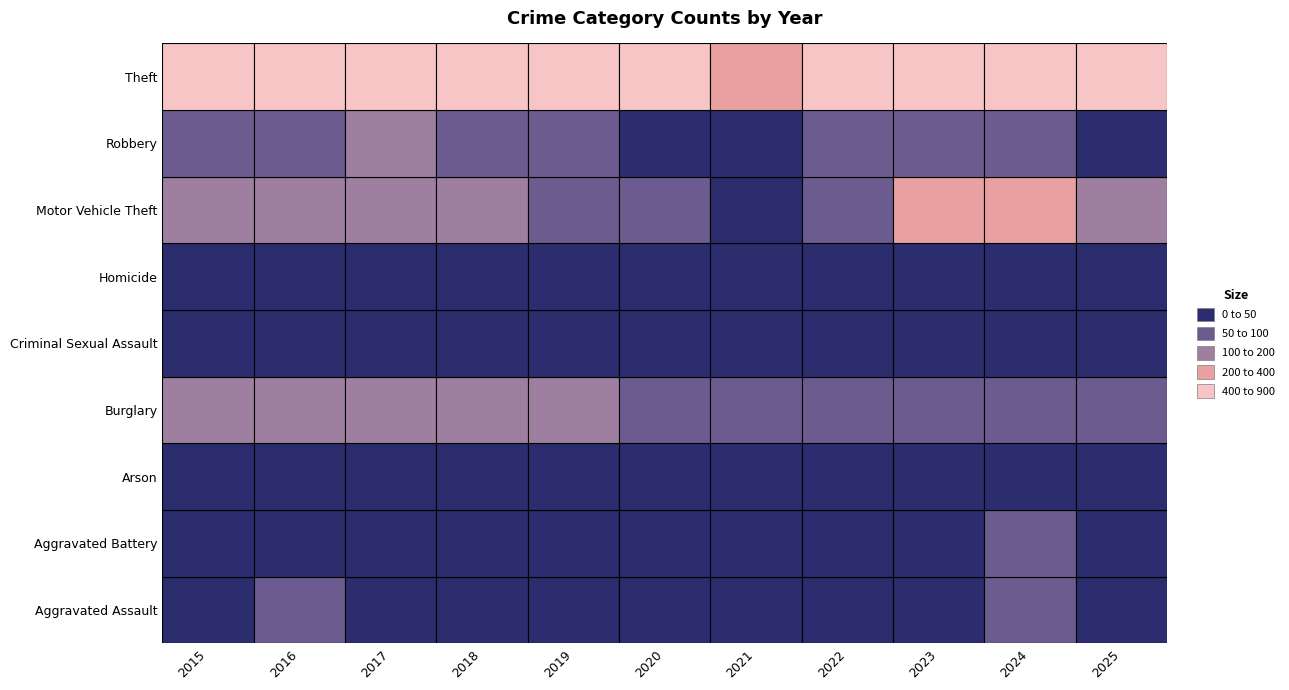

Where is Arson nearest to the value 3?

2025